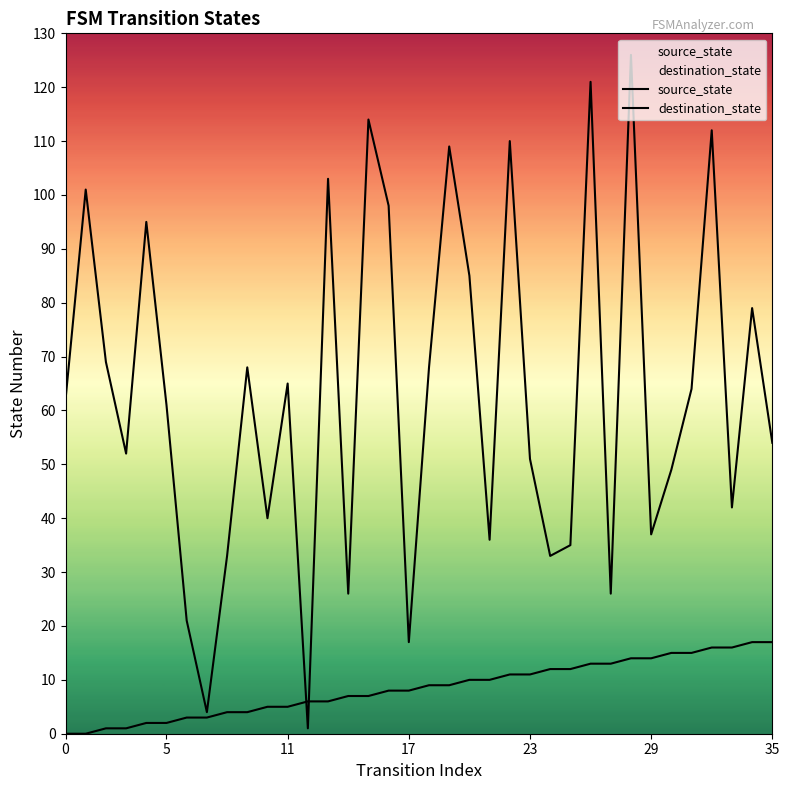

What is the total value across all series at 16?

106